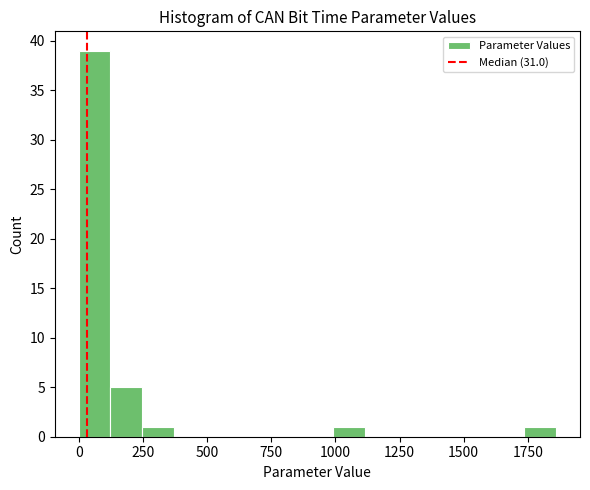

Around what value on the x-axis is the tallest bar? Give the approximate position of its centre, as read against the axis.

50